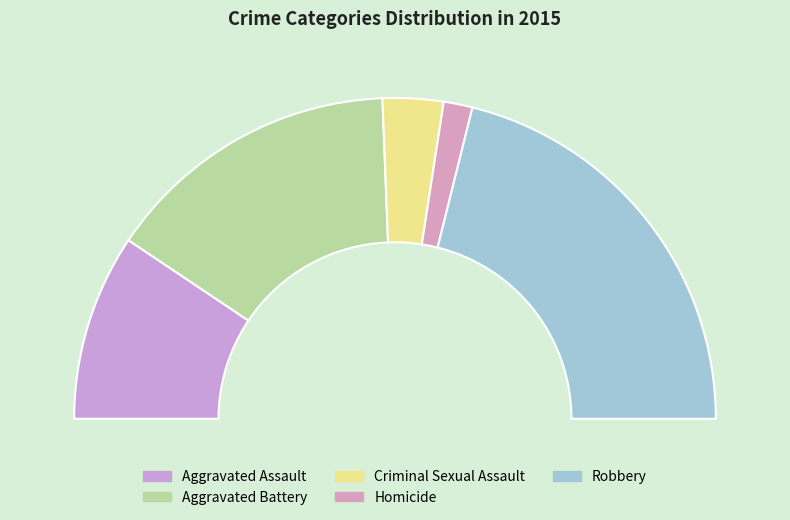

Approximately how many times larger is the value at Criminal Sexual Assault compared to Robbery?

0.1